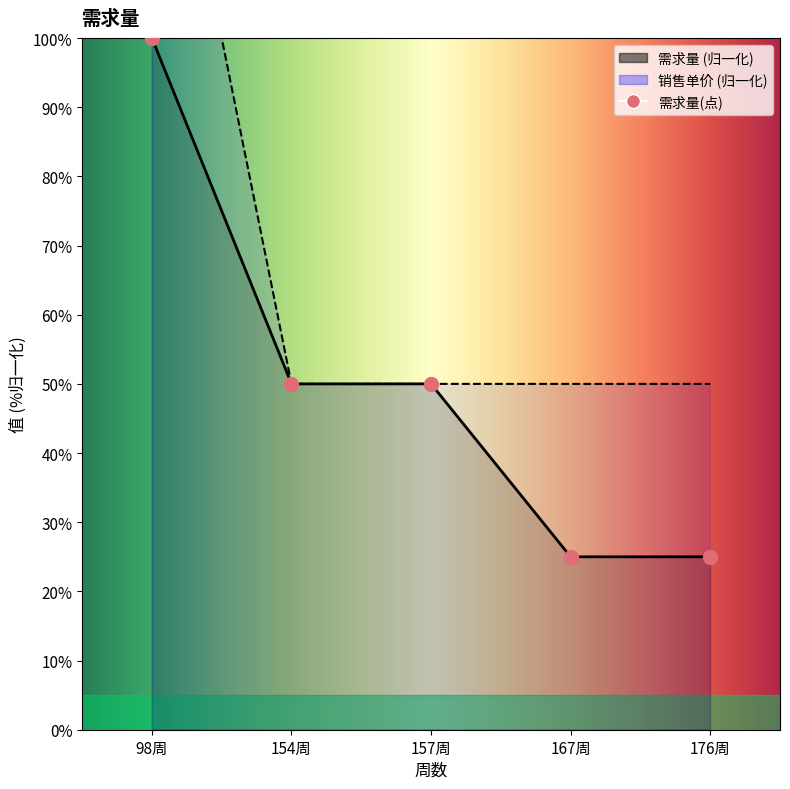

What is the total value across all series at 157周?

100.0